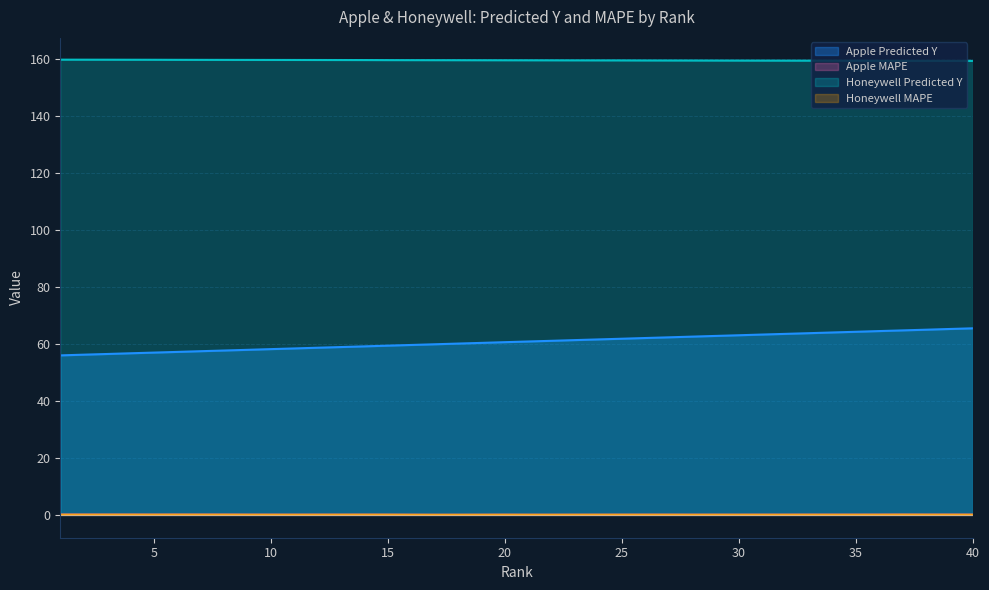

The Honeywell MAPE series shows 0.1 at 18. True or false?

True